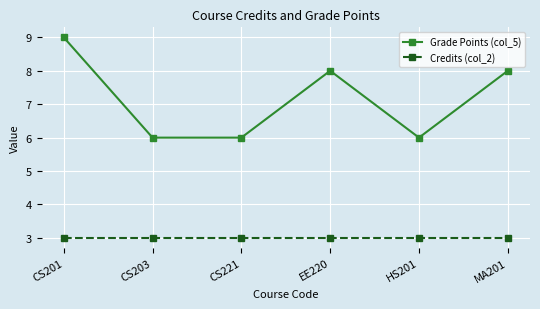

Rank the series by their maximum value, from highest to lowest.

Grade Points (col_5), Credits (col_2)